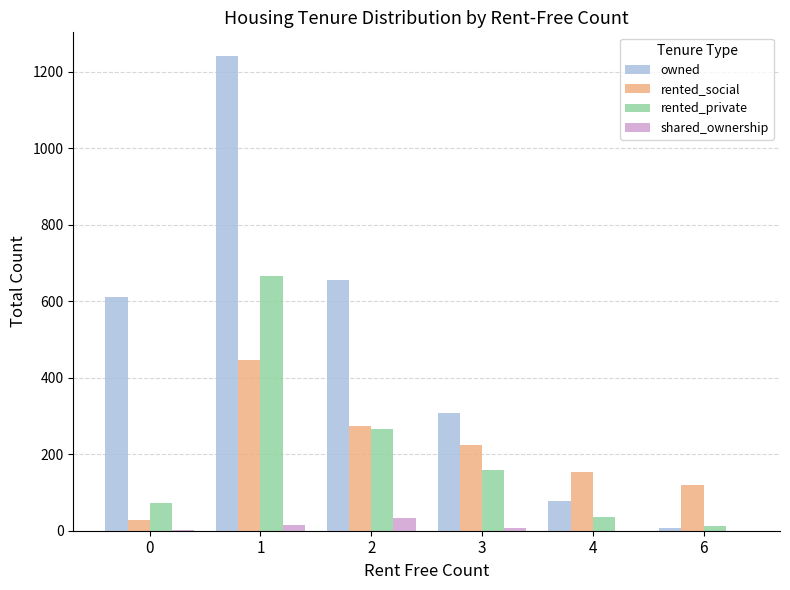

What is the greatest value displayed?

1241